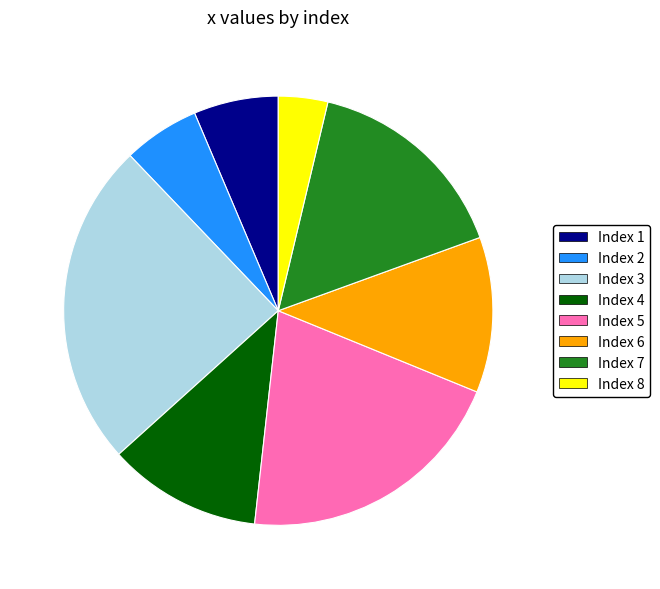

True or false: Index 6 accounts for 12% of the total.

True